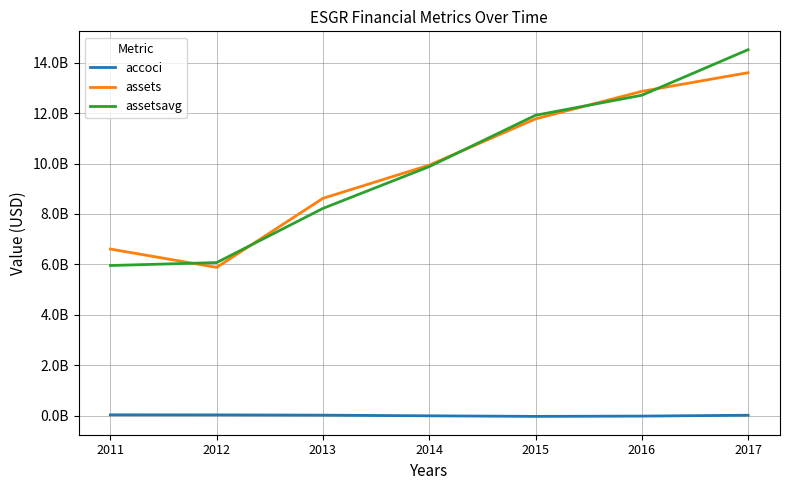

Reading left to right, what are all the values shown in this chart?

accoci: 2011=27096000	2012=24439000	2013=13978000	2014=-12686000	2015=-35162000	2016=-23549000	2017=10468000
assets: 2011=6606138000	2012=5878261000	2013=8620155000	2014=9936885000	2015=11772534000	2016=12865744000	2017=13606422000
assetsavg: 2011=5953388500	2012=6069363750	2013=8220274500	2014=9878433250	2015=11916919000	2016=12711545000	2017=14519875000